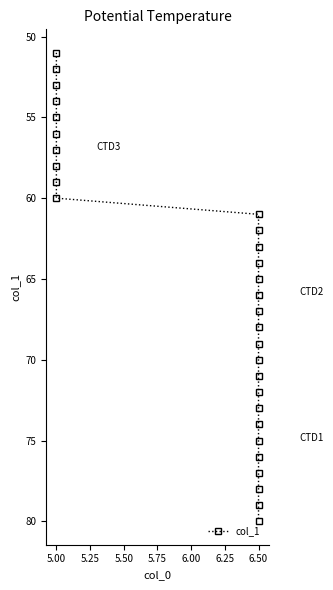

Which has a higher value, 6.50 or 6.50?

6.50